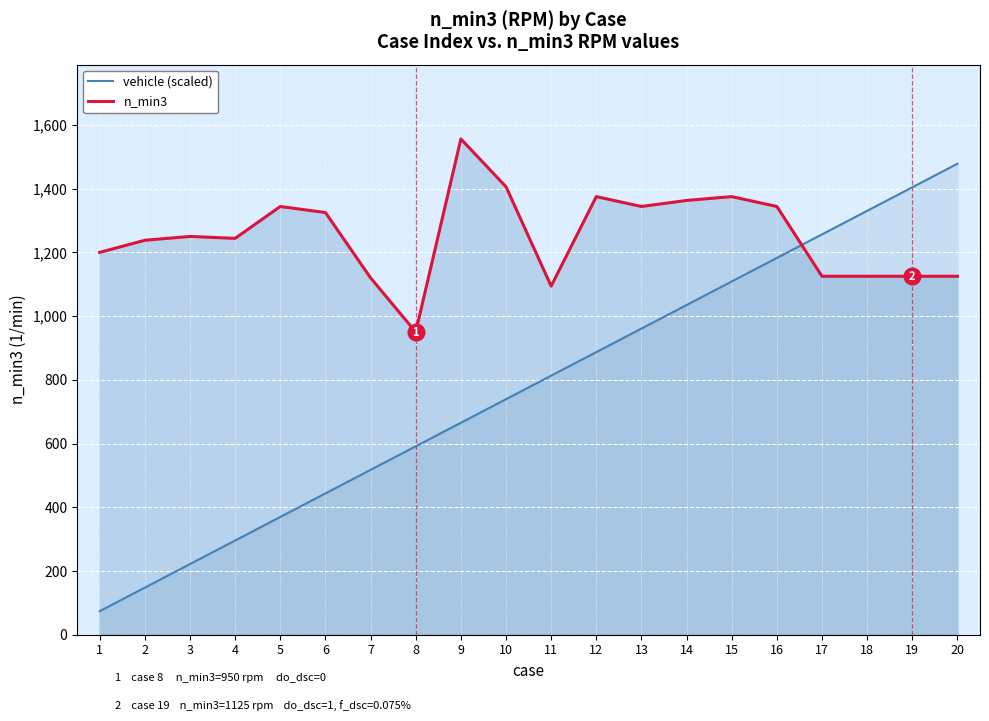

Count the number of categories in the chart.

20